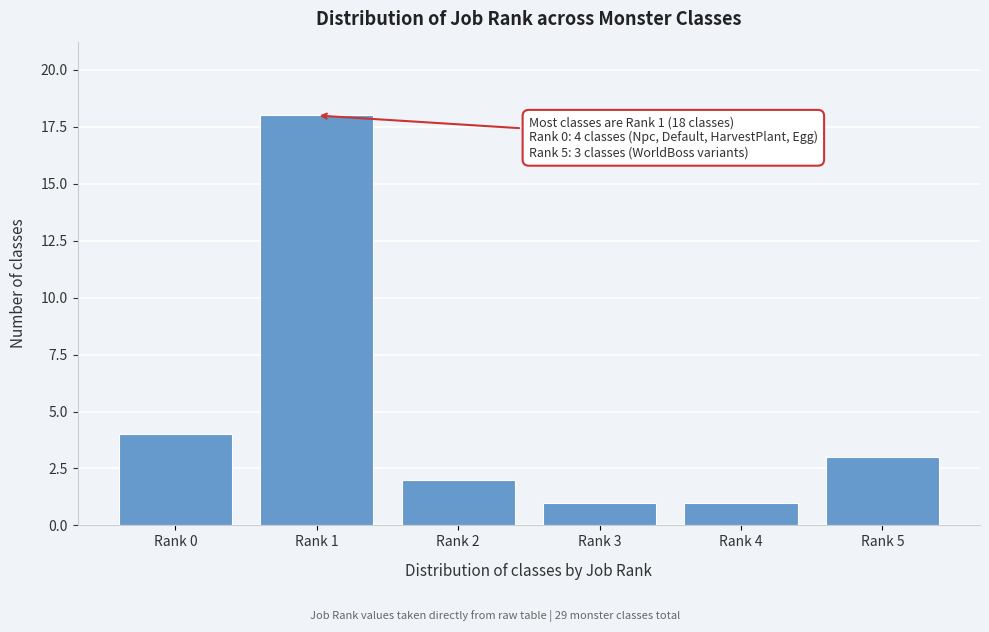

Reading right to left, extract all data points from this chart.

Rank 5=3	Rank 4=1	Rank 3=1	Rank 2=2	Rank 1=18	Rank 0=4